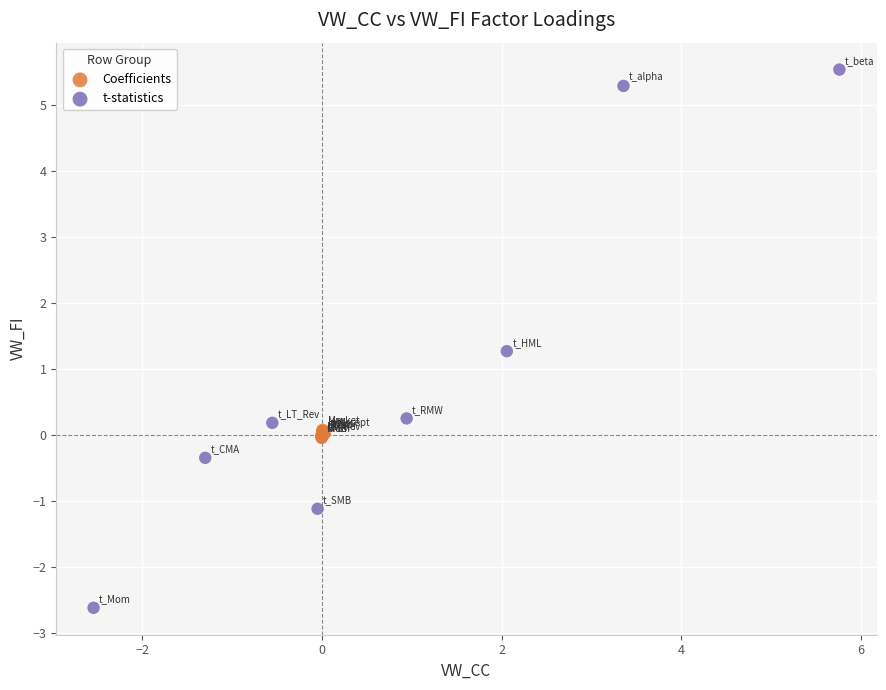

Which series reaches the minimum Y coordinate?

t-statistics